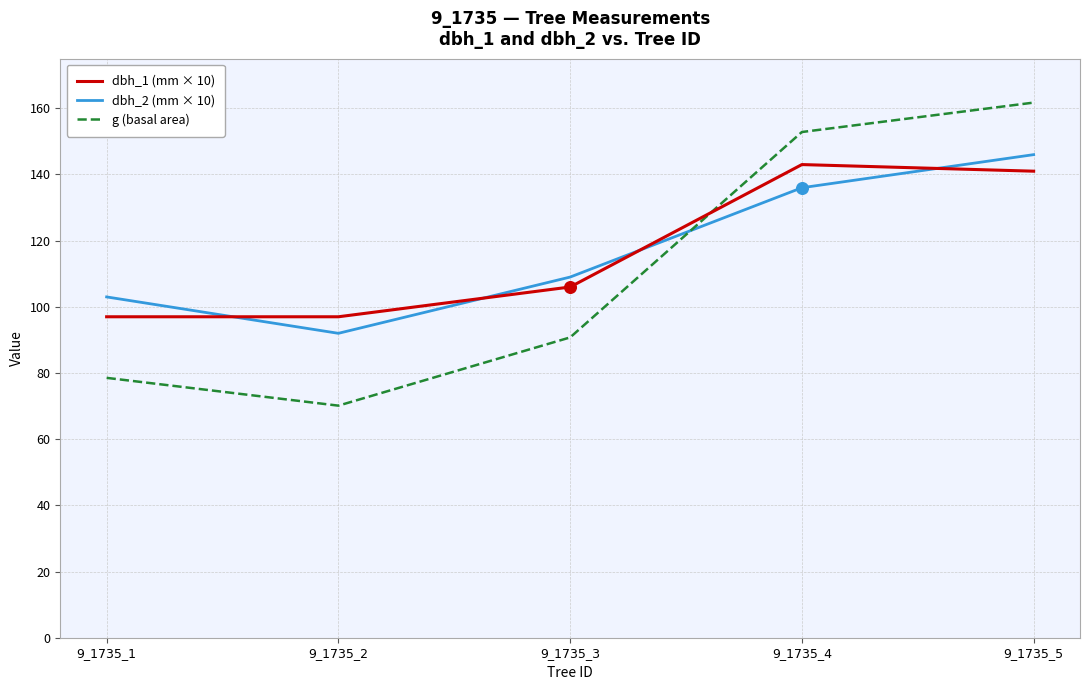

Which series has the largest range (max minus min)?

g (basal area)